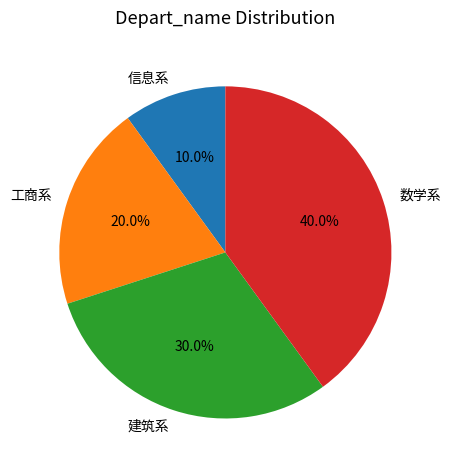

Is 建筑系 the majority of the pie?

No